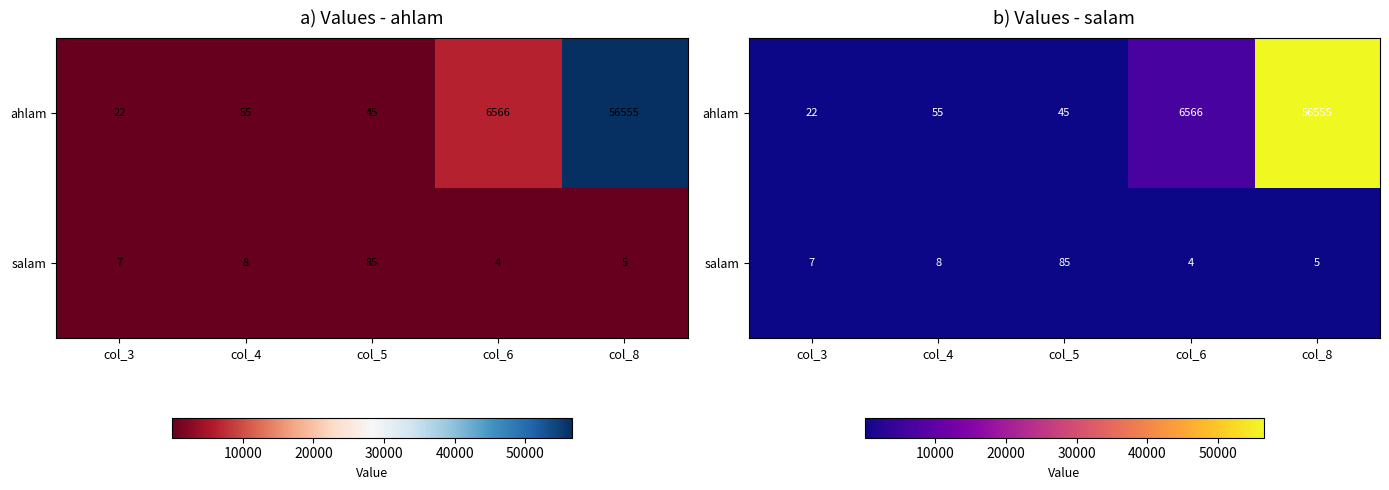

What is the sum of the salam values at col_5 and col_8?

90